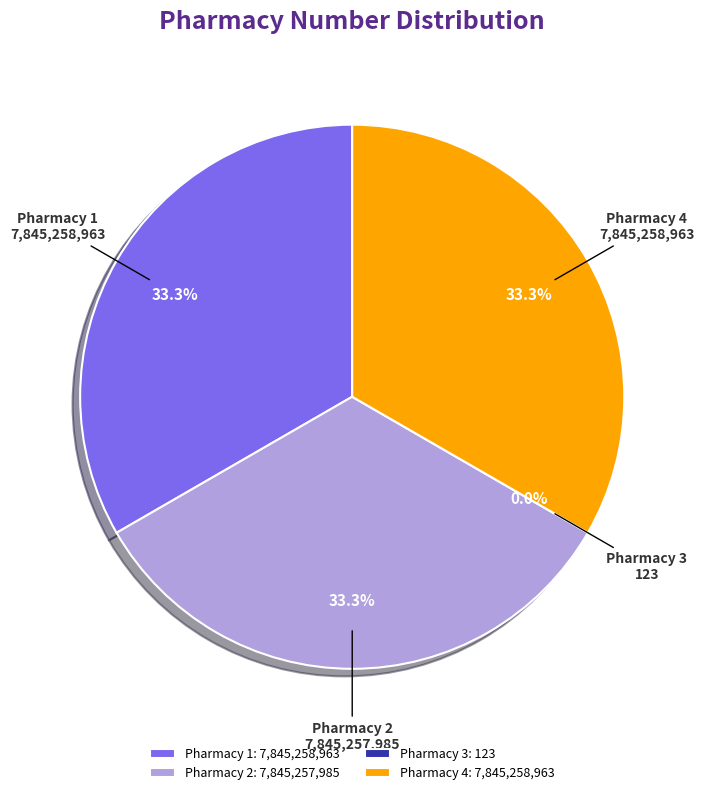

Does any single category account for the majority?

No